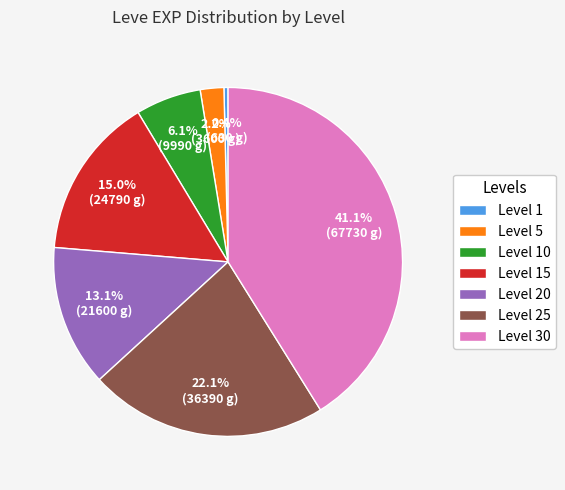

Rank the categories by value from highest to lowest.

Level 30, Level 25, Level 15, Level 20, Level 10, Level 5, Level 1